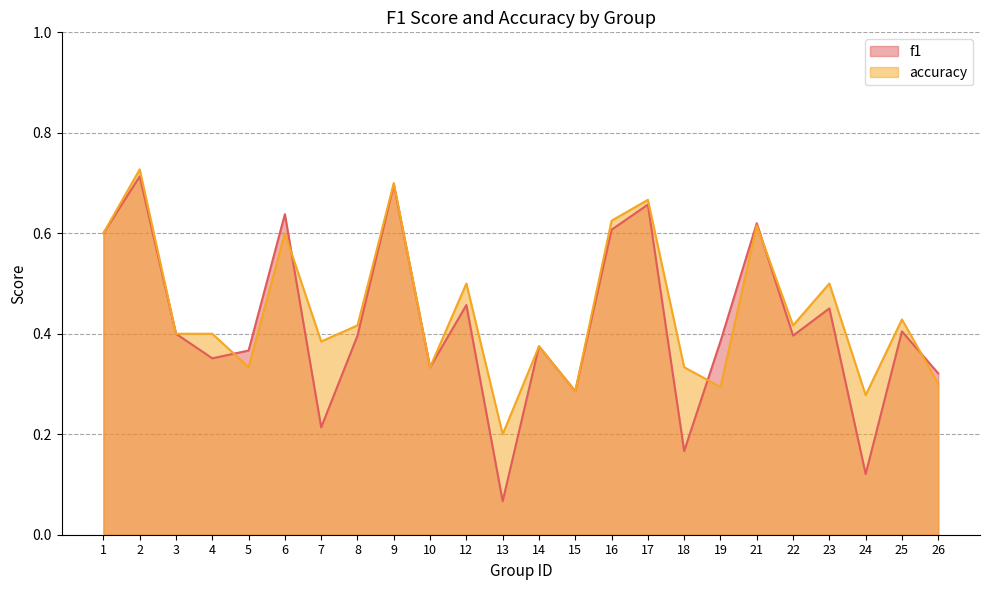

What is the sum of all f1 values?

10.0